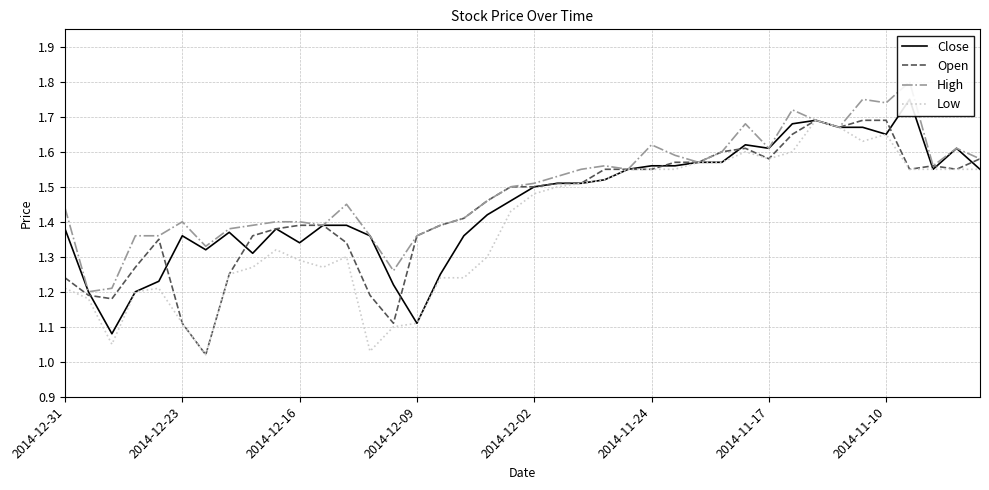

What is the value of the Close point at the 31st from the left?

1.6